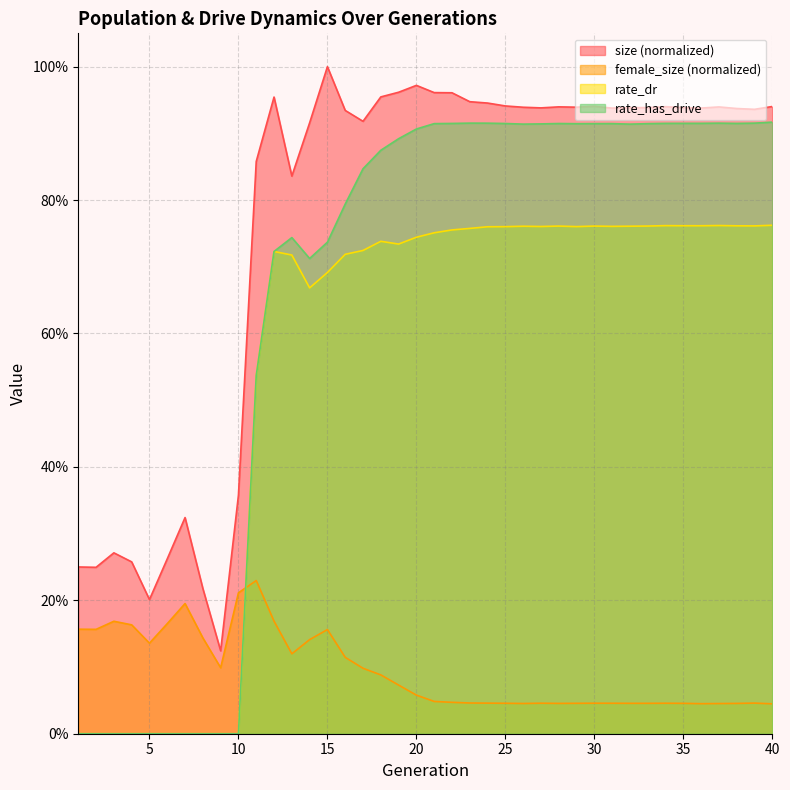

How many intersections are there between female_size and rate_dr?

1